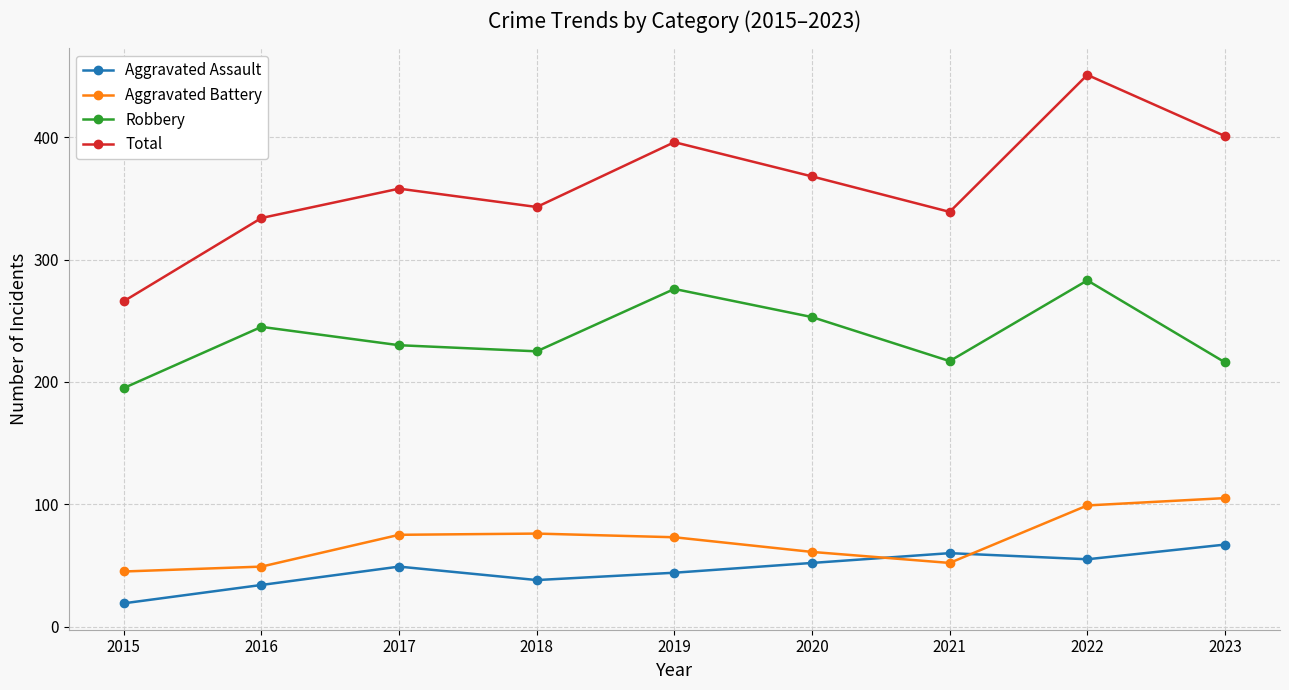

What is the total value across all series at 2022?

888